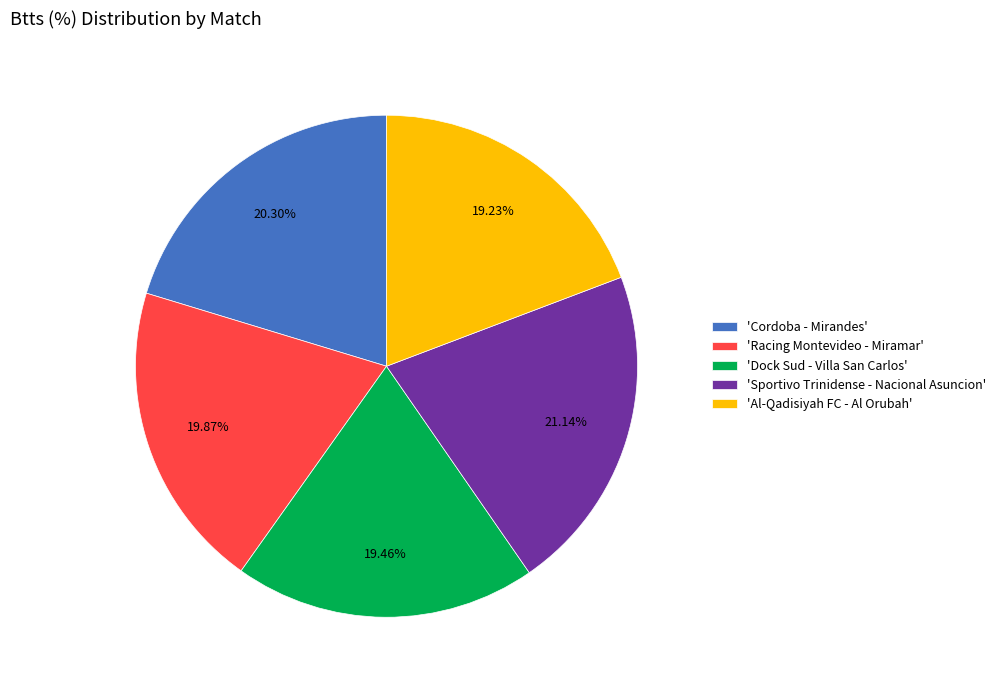

Approximately how many times larger is the value at 'Racing Montevideo - Miramar' compared to 'Dock Sud - Villa San Carlos'?

1.0